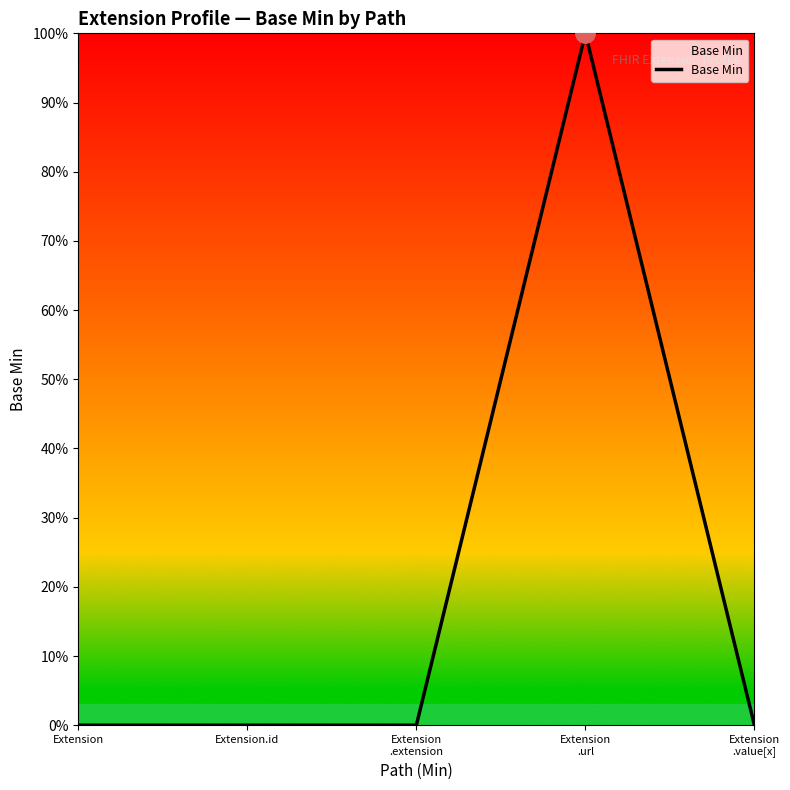

Does the chart display data point markers on the line(s)?

No